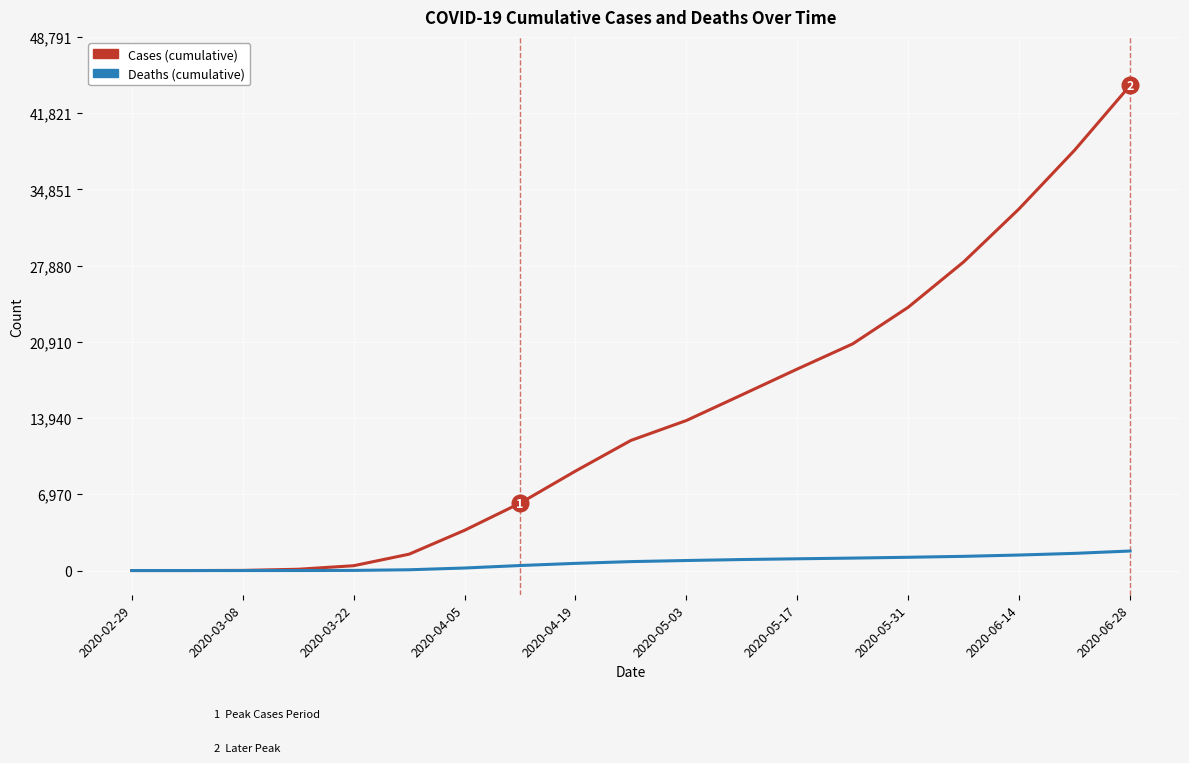

What is the greatest value displayed?

44356